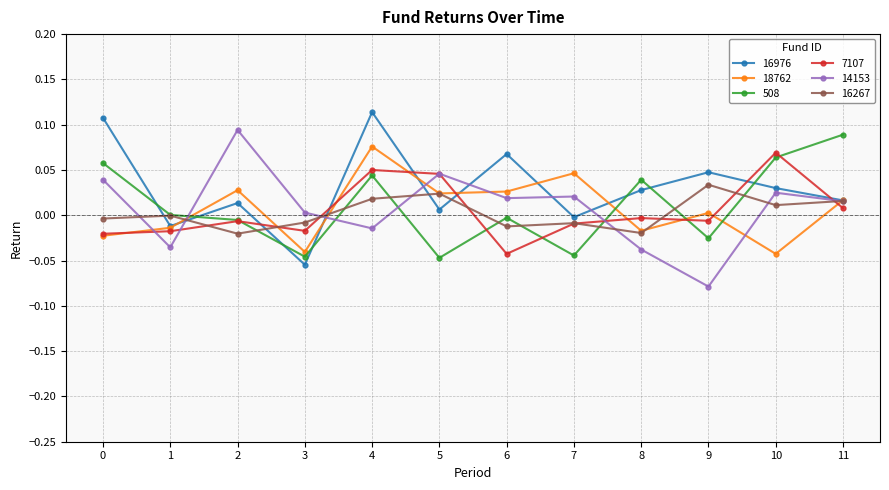

At which category is the sum across all series the highest?

4